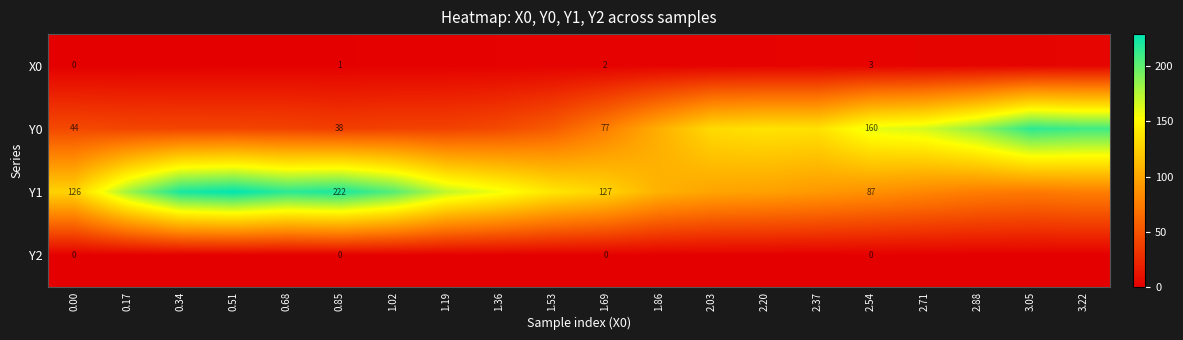

Count the number of data series in this chart.

4